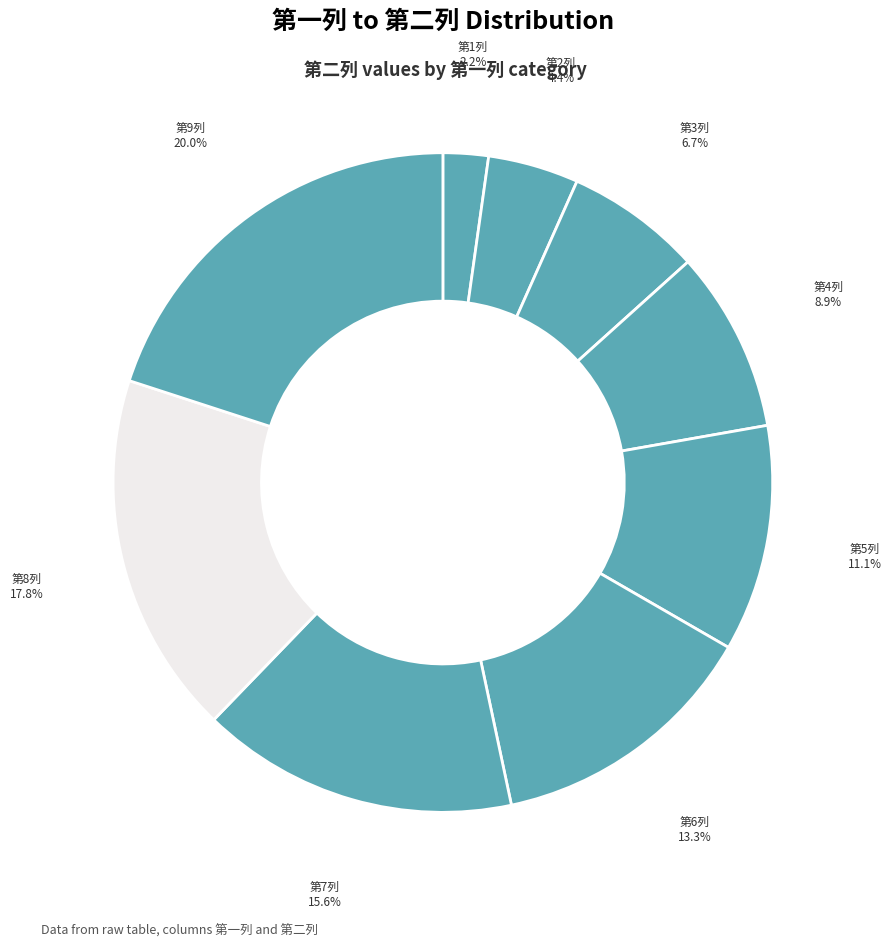

Combined, what portion of the pie is 第2列 and 第9列?

24.4%